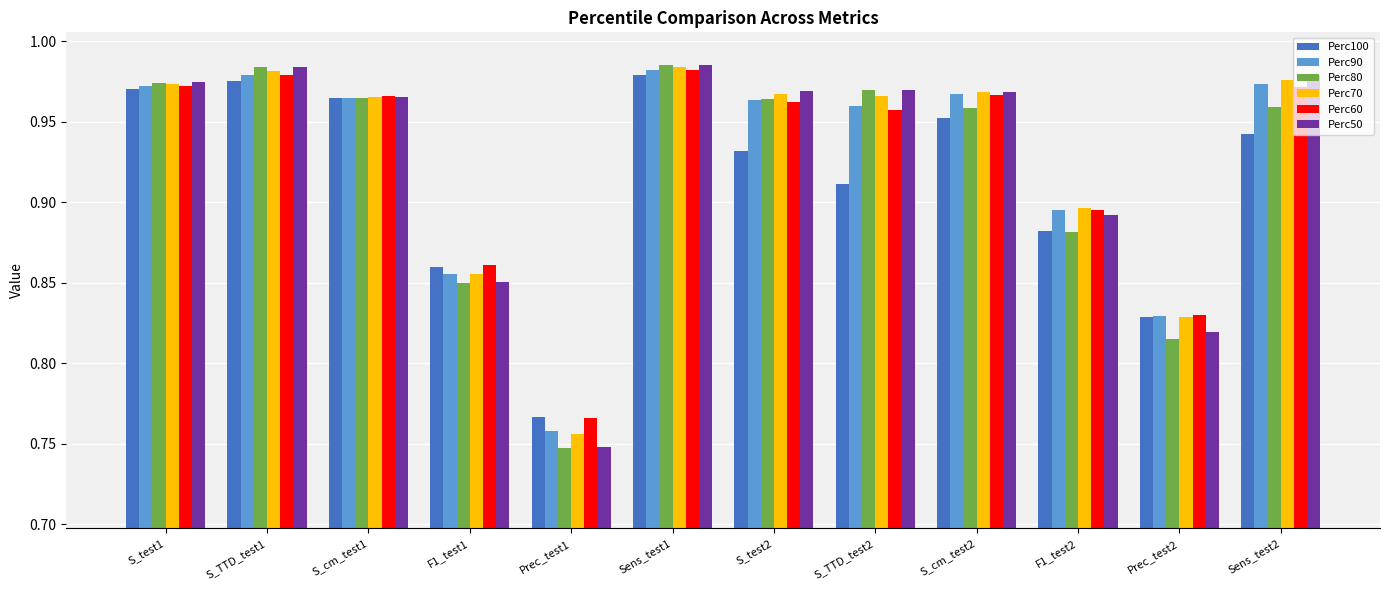

What is the difference between the Perc90 values at F1_test2 and S_TTD_test1?

0.1